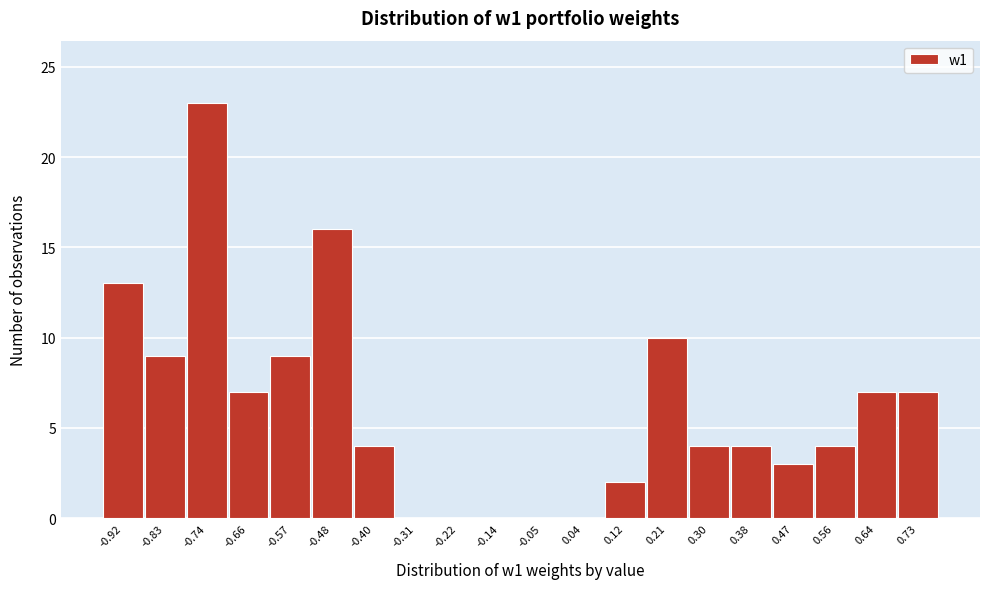

Reading left to right, list every bar in this chart as the range it spans on the x-axis followed by its height. Neither the bar edges nor the heights are printed on the chart, so give them approximately, as read against the axes.

-0.96 to -0.87: 13
-0.87 to -0.79: 9
-0.79 to -0.70: 23
-0.70 to -0.61: 7
-0.61 to -0.53: 9
-0.53 to -0.44: 16
-0.44 to -0.35: 4
-0.35 to -0.27: 0
-0.27 to -0.18: 0
-0.18 to -0.09: 0
-0.09 to -0.01: 0
-0.01 to 0.08: 0
0.08 to 0.17: 2
0.17 to 0.25: 10
0.25 to 0.34: 4
0.34 to 0.43: 4
0.43 to 0.51: 3
0.51 to 0.60: 4
0.60 to 0.69: 7
0.69 to 0.77: 7